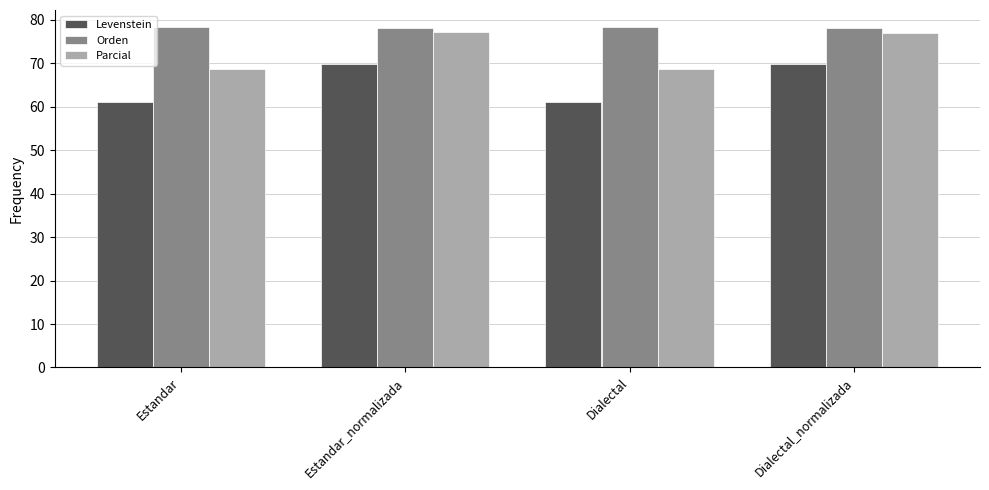

The value of Orden at Dialectal_normalizada is 78.1. True or false?

True